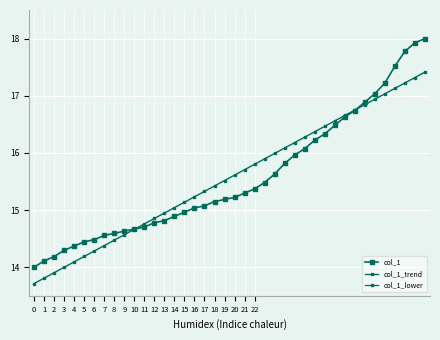

The col_1_trend series shows 22.5 at 8. True or false?

False